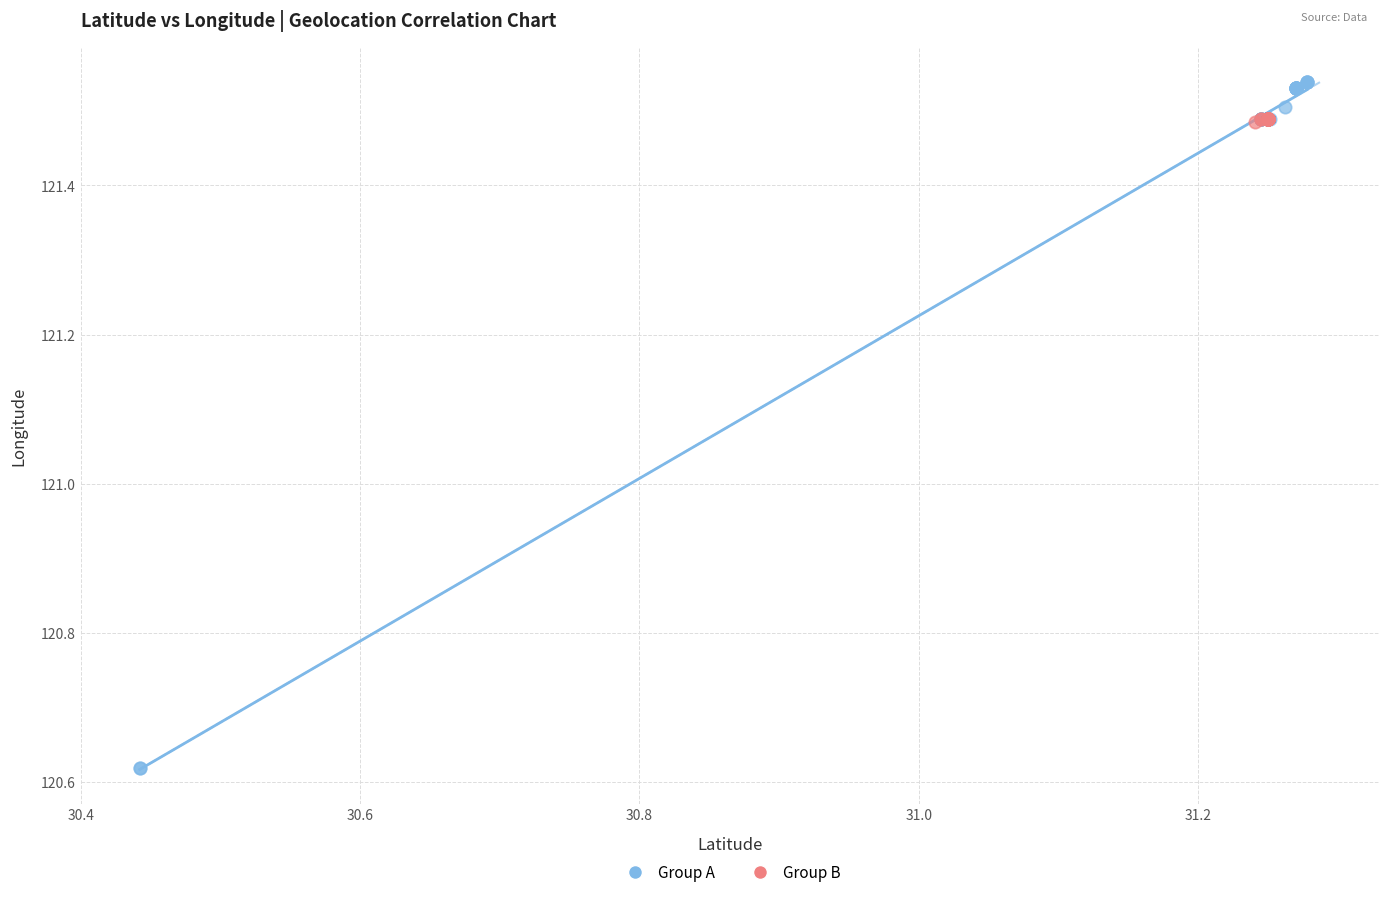

Which series contains the lowest Y value?

Group A